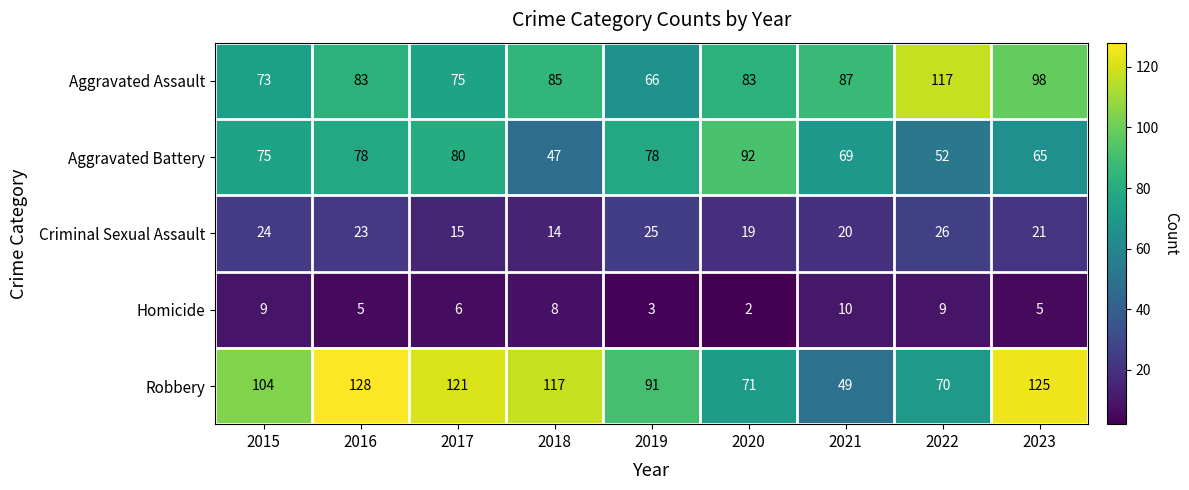

At 2023, list the series in order from largest to smallest.

Robbery, Aggravated Assault, Aggravated Battery, Criminal Sexual Assault, Homicide